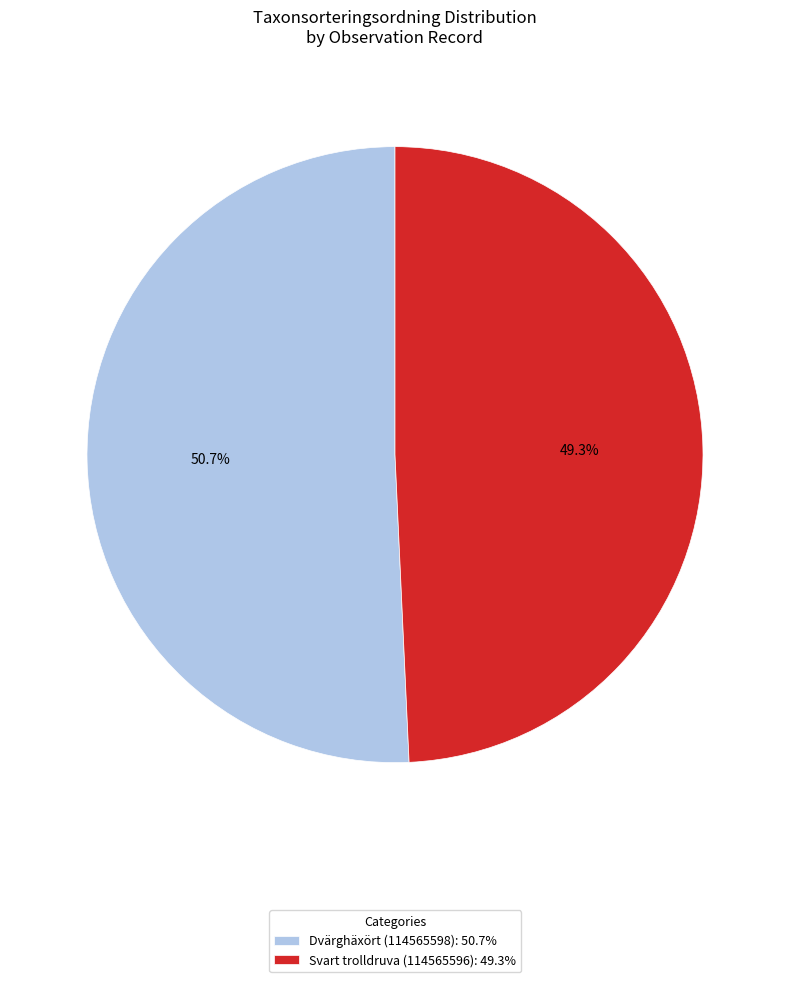

How many segments does this pie chart have?

2